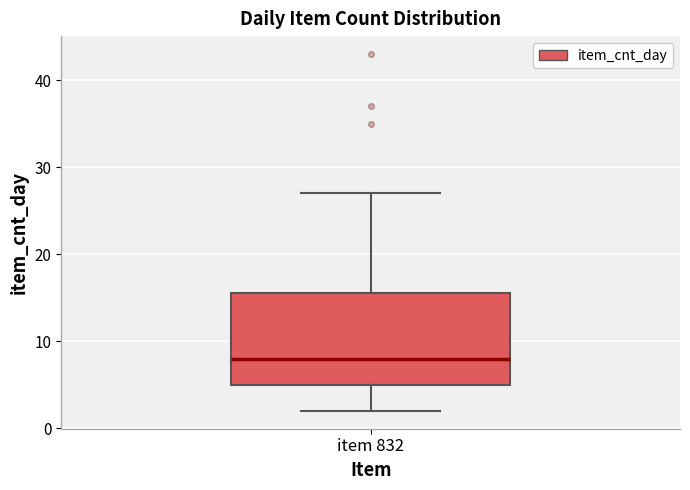

Transcribe this box plot: give where the median line is, the range the box spans, and where the two whiskers end, as read against the y-axis. The values are not printed on the chart, so give them approximately, as read against the axis.

median 8, box 5 to 16, whiskers 2 to 27